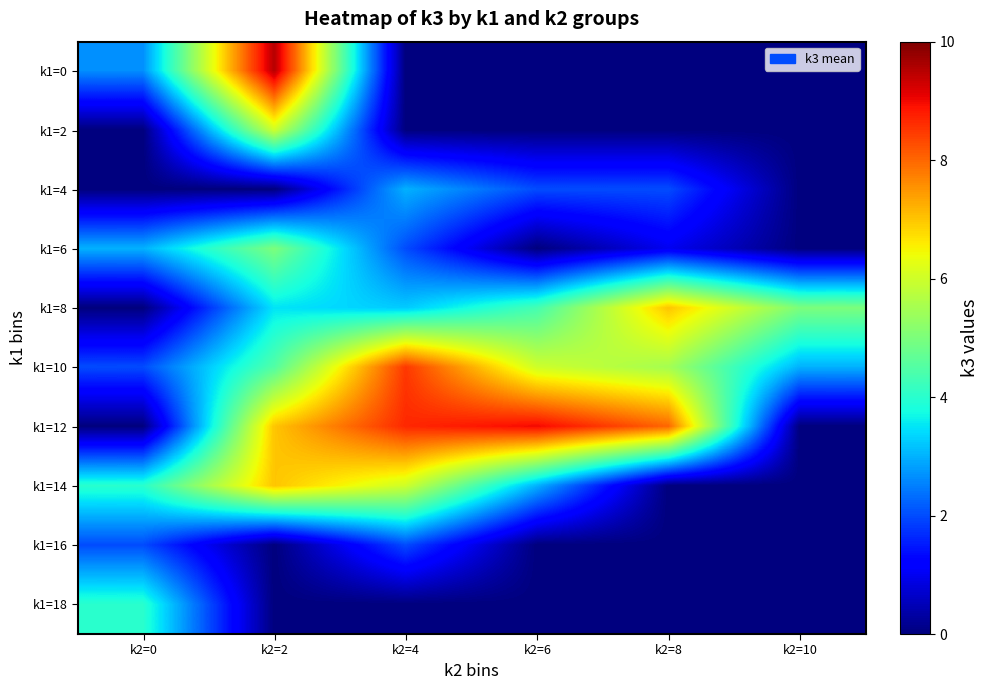

At which category does the chart reach its peak across all series?

k2=2